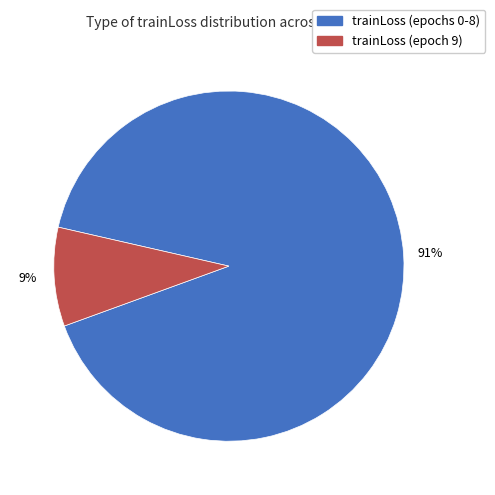

To the nearest percent, what is the difference between the largest and smallest slice percentages?

82%